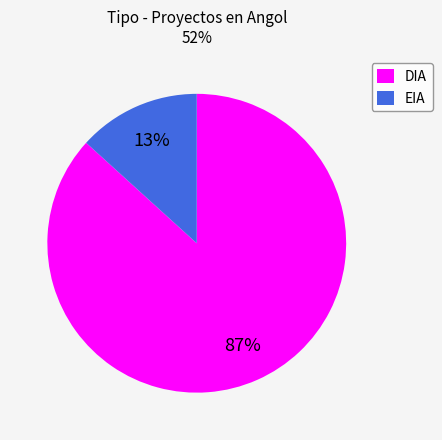

Does DIA represent more than half of the total?

Yes